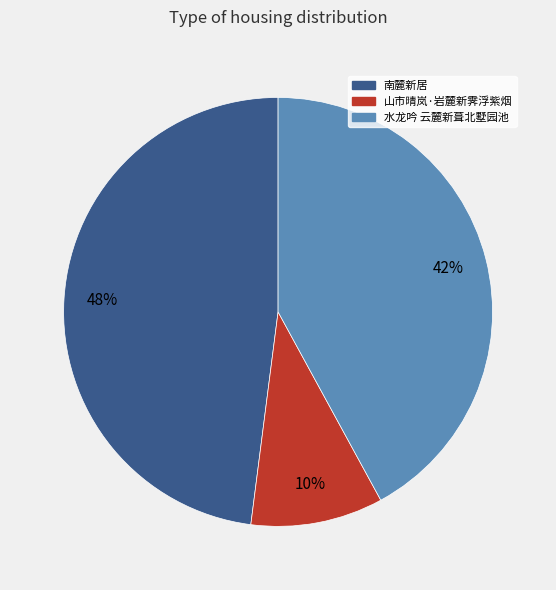

Rank the categories by value from lowest to highest.

山市晴岚·岩麓新霁浮紫烟, 水龙吟 云麓新葺北墅园池, 南麓新居